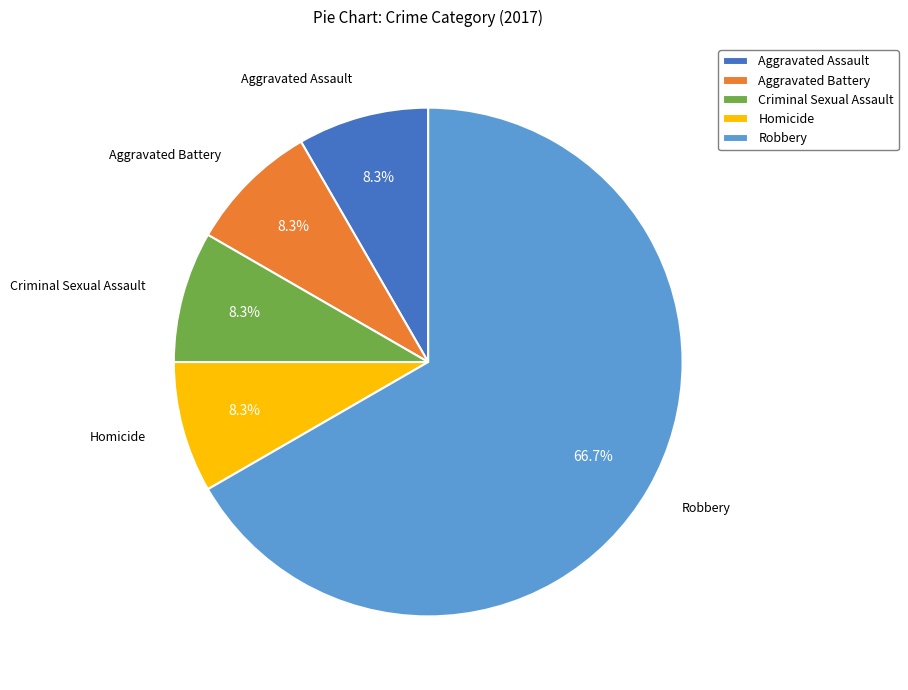

To the nearest percent, what is the difference between the largest and smallest slice percentages?

58%